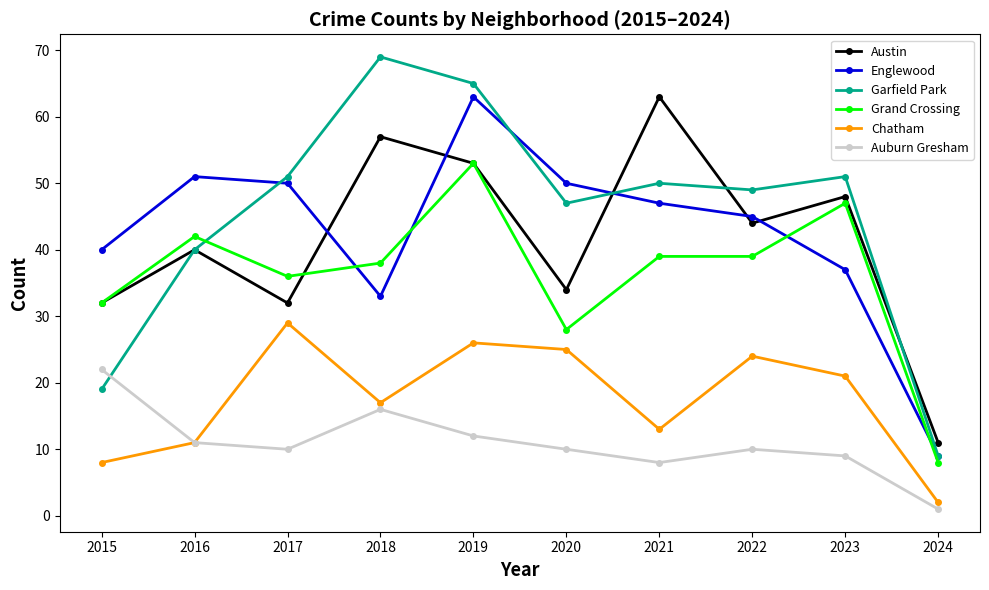

At how many categories does at least one series exceed 17?

9